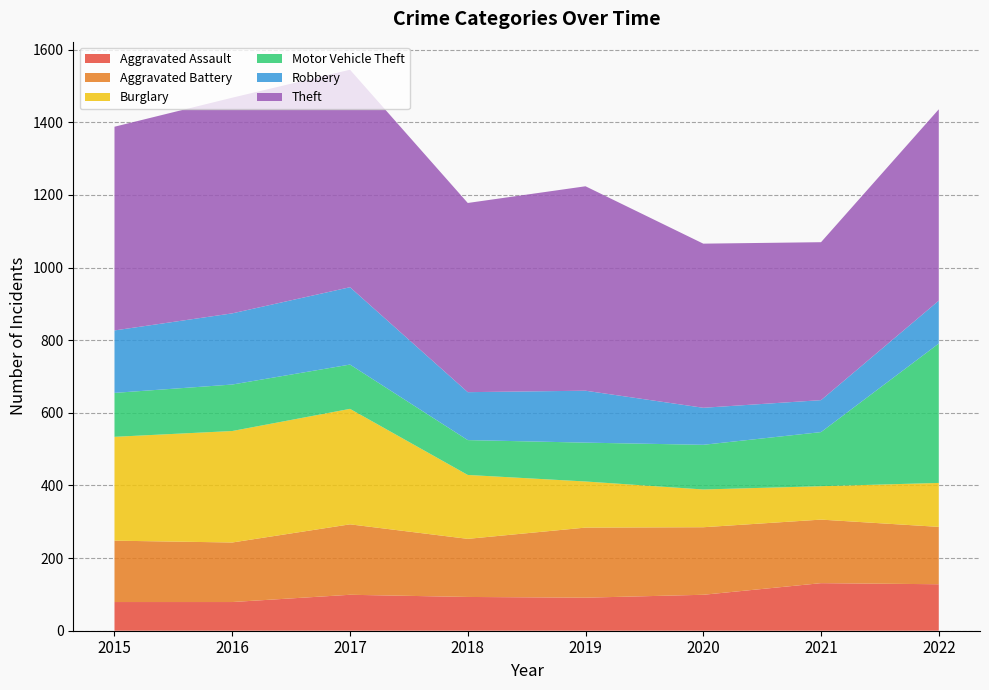

Reading left to right, what are all the values shown in this chart?

Aggravated Assault: 79	79	99	93	91	99	131	128
Aggravated Battery: 169	164	194	160	193	186	175	158
Burglary: 286	307	318	176	127	104	92	121
Motor Vehicle Theft: 121	128	122	96	107	123	149	384
Robbery: 172	196	213	132	143	102	88	118
Theft: 561	594	599	521	563	452	435	527